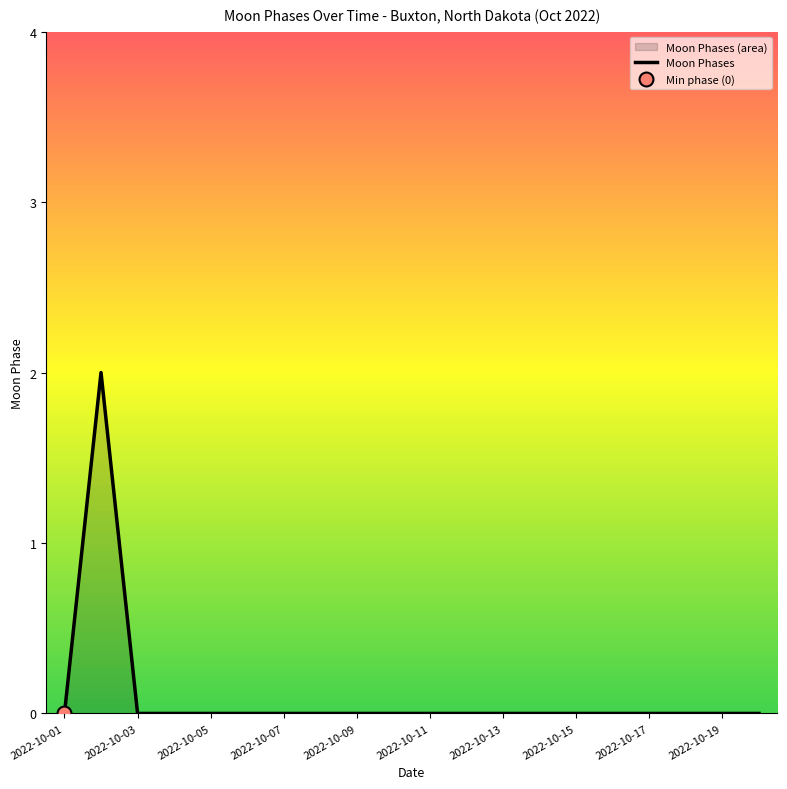

How many values are above zero?

1